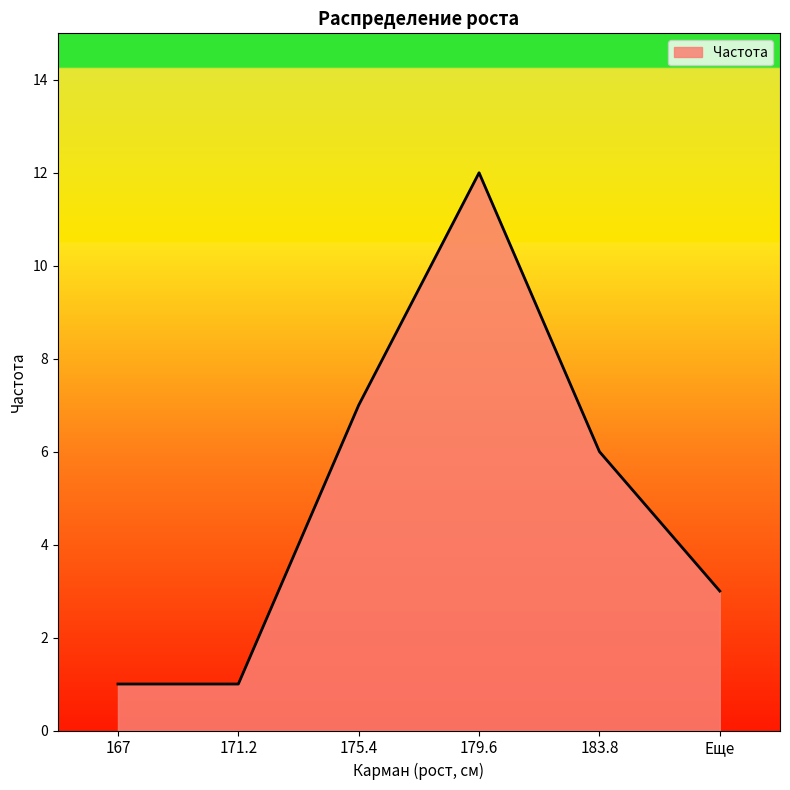

What is the minimum value shown in the chart?

1